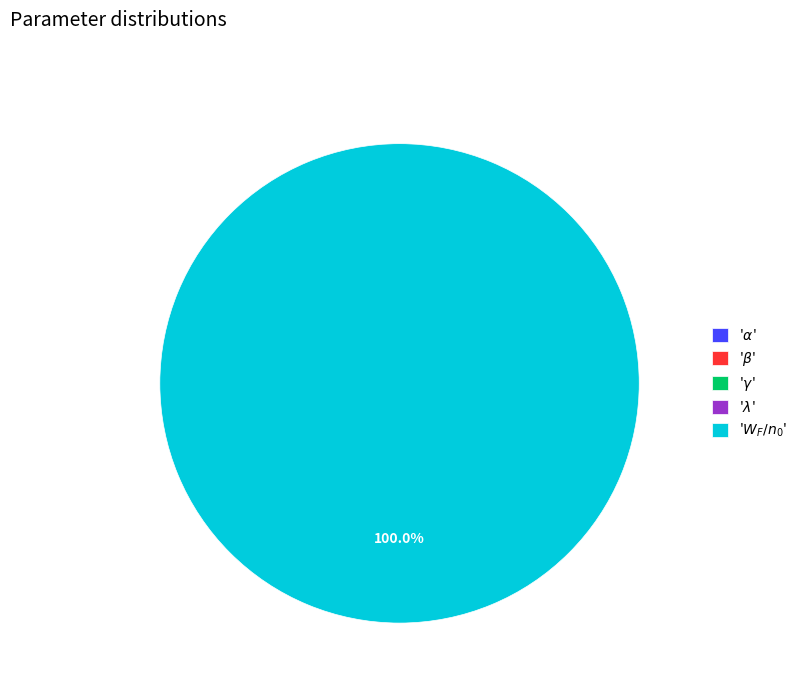

How many segments does this pie chart have?

5